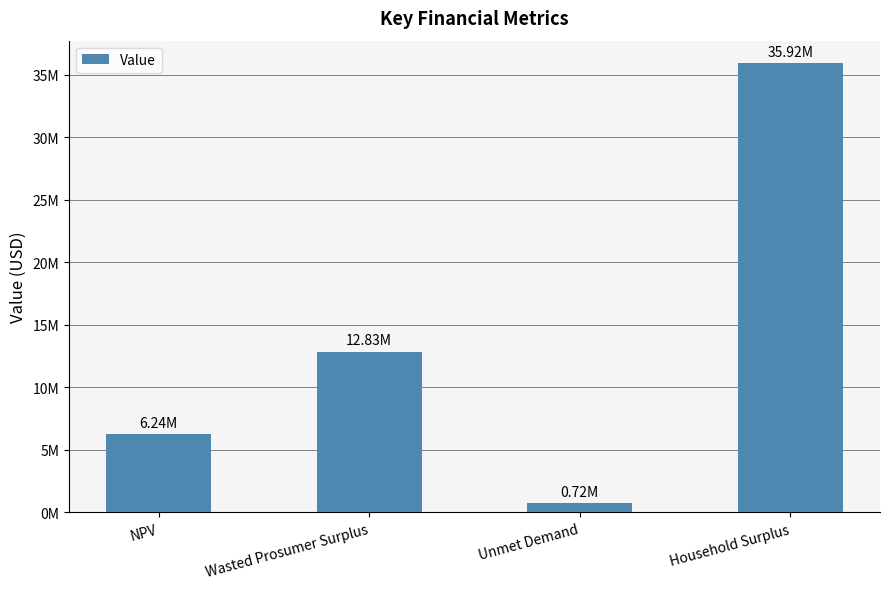

List the labels in order of value, smallest first.

Unmet Demand, NPV, Wasted Prosumer Surplus, Household Surplus